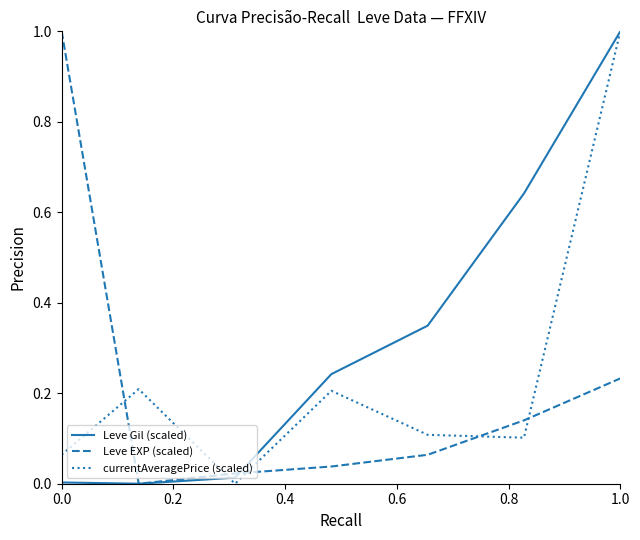

Which series has the largest total across all categories?

Leve Gil (scaled)